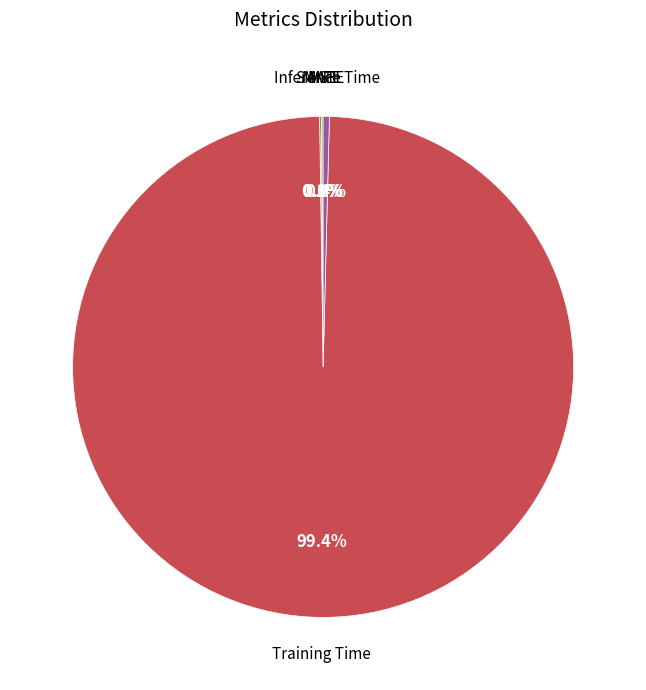

How many slices are in this pie chart?

5